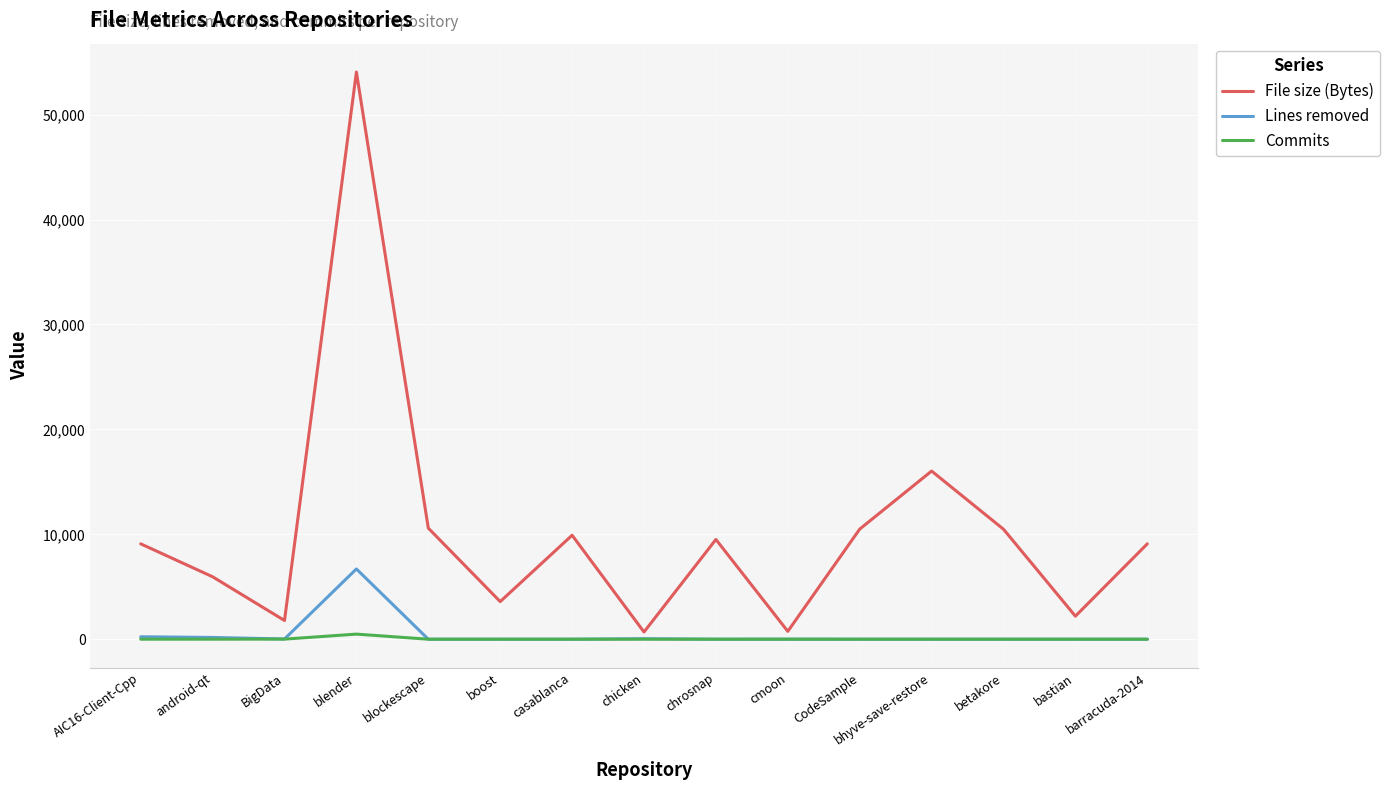

Where is File size (Bytes) nearest to the value 27375?

bhyve-save-restore